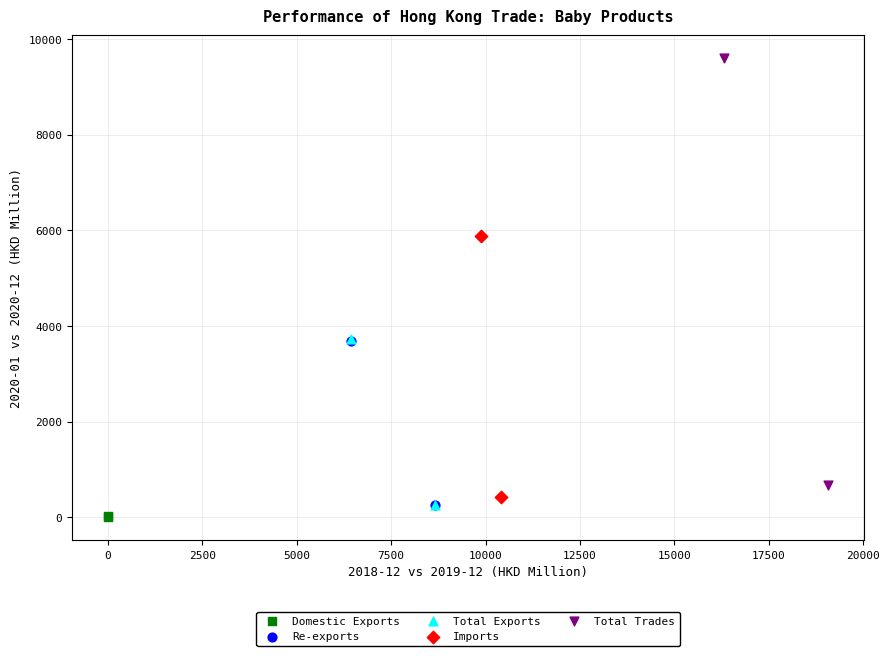

What are all the series names shown in the legend?

Domestic Exports, Re-exports, Total Exports, Imports, Total Trades